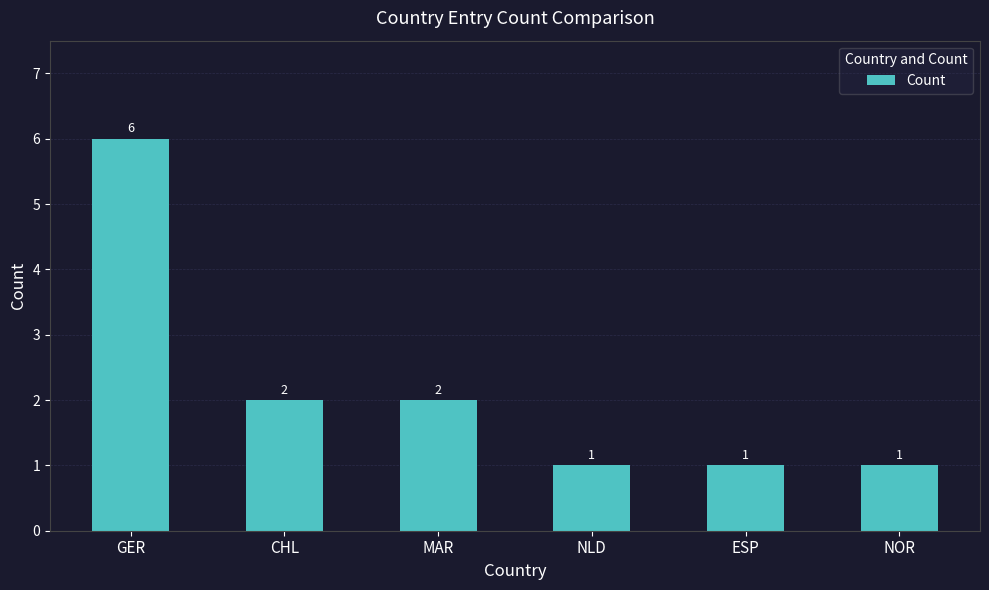

At which label does the data first exceed 2?

GER